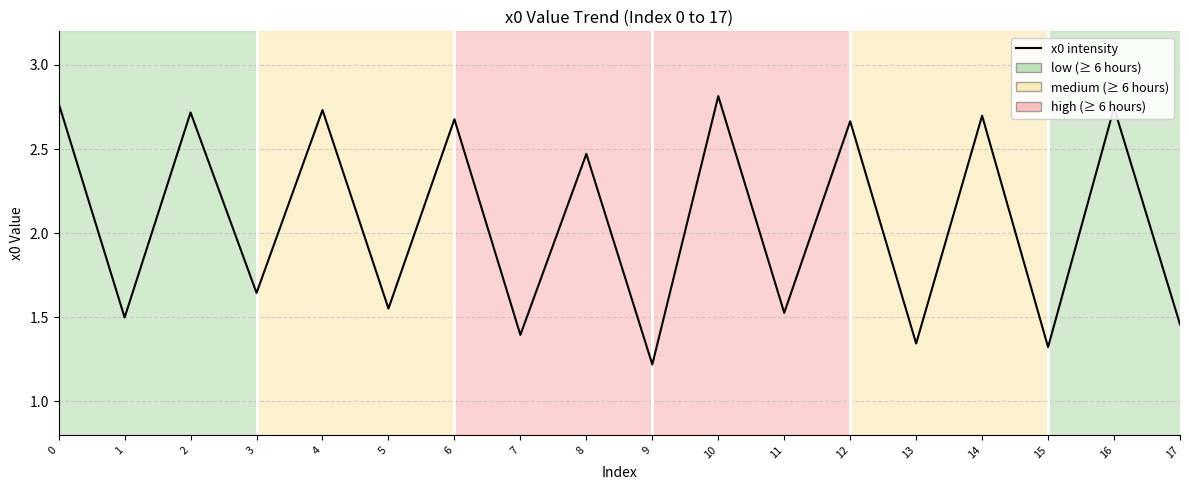

How many points are lower than both their immediate neighbors (excluding endpoints)?

8